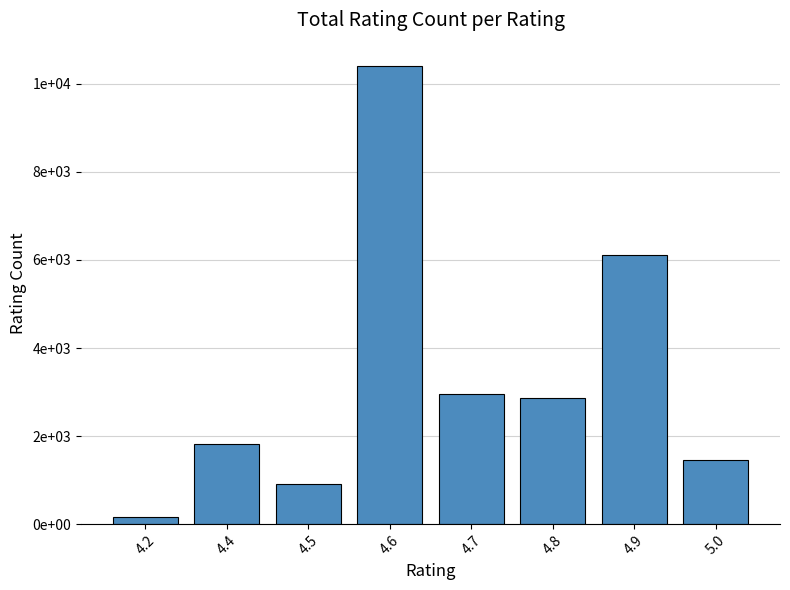

List the labels in order of value, largest first.

4.6, 4.9, 4.7, 4.8, 4.4, 5.0, 4.5, 4.2